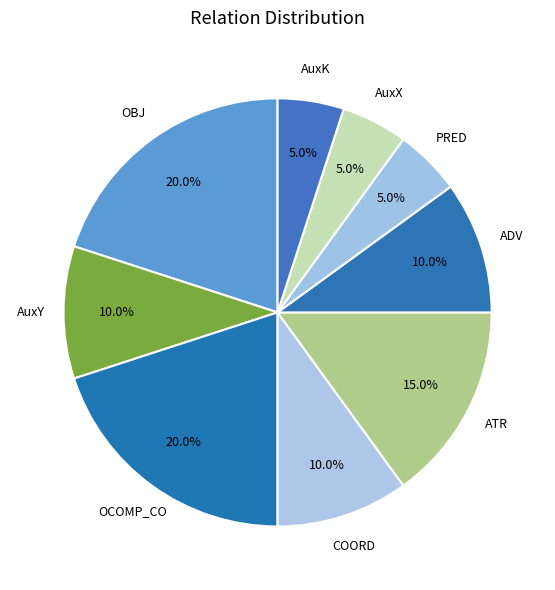

To the nearest percent, what percentage of the pie is ADV?

10%